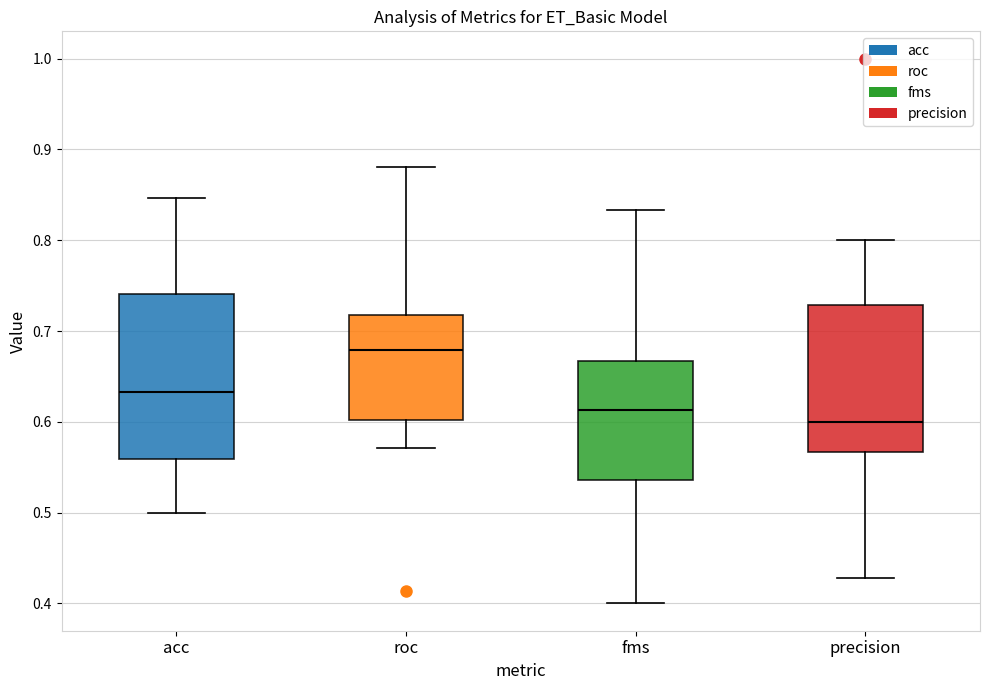

Comparing the boxes themselves (not the whiskers), which one is the tallest?

acc